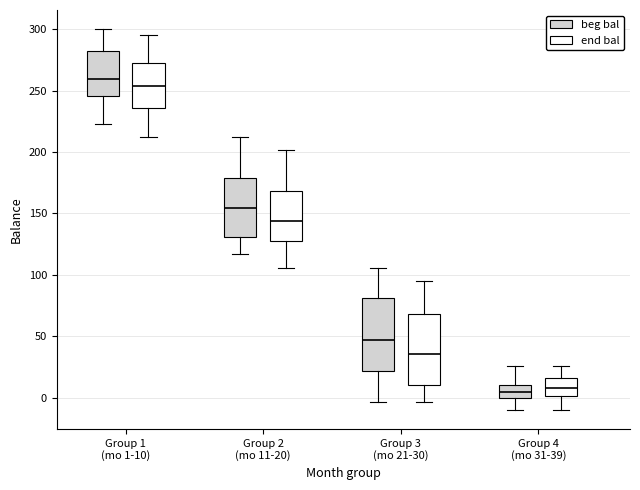

Reading left to right, read every box against the y-axis: the position of its median line, the range the box covers, and the ends of its whiskers. The values are not printed on the chart, so give them approximately, as read against the axis.

Group 1 (mo 1-10) (beg bal): median 260, box 245 to 280, whiskers 225 to 300
Group 1 (mo 1-10) (end bal): median 255, box 235 to 270, whiskers 210 to 295
Group 2 (mo 11-20) (beg bal): median 155, box 130 to 180, whiskers 115 to 210
Group 2 (mo 11-20) (end bal): median 145, box 130 to 170, whiskers 105 to 200
Group 3 (mo 21-30) (beg bal): median 45, box 20 to 80, whiskers -5 to 105
Group 3 (mo 21-30) (end bal): median 35, box 10 to 70, whiskers -5 to 95
Group 4 (mo 31-39) (beg bal): median 5, box 0 to 10, whiskers -10 to 25
Group 4 (mo 31-39) (end bal): median 10, box 0 to 15, whiskers -10 to 25